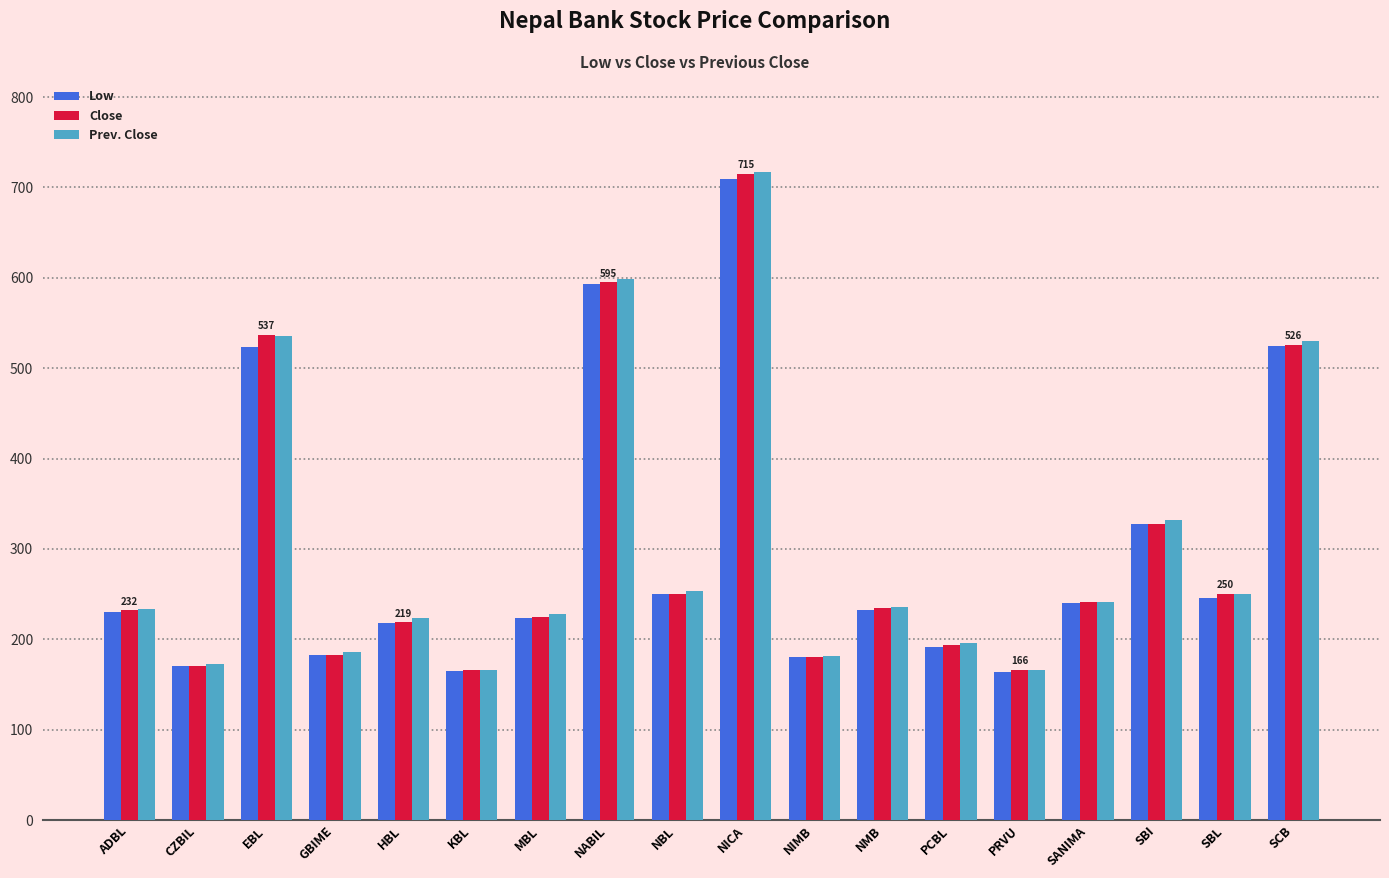

Where does the Prev. Close series first go above 236?

EBL